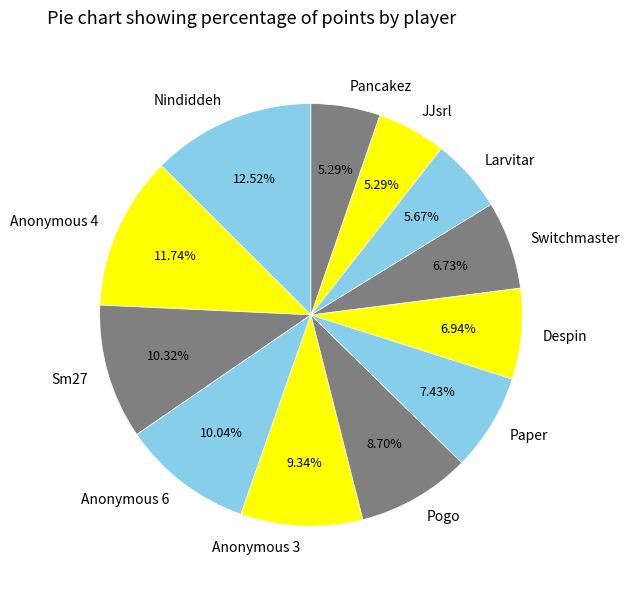

How many segments does this pie chart have?

12